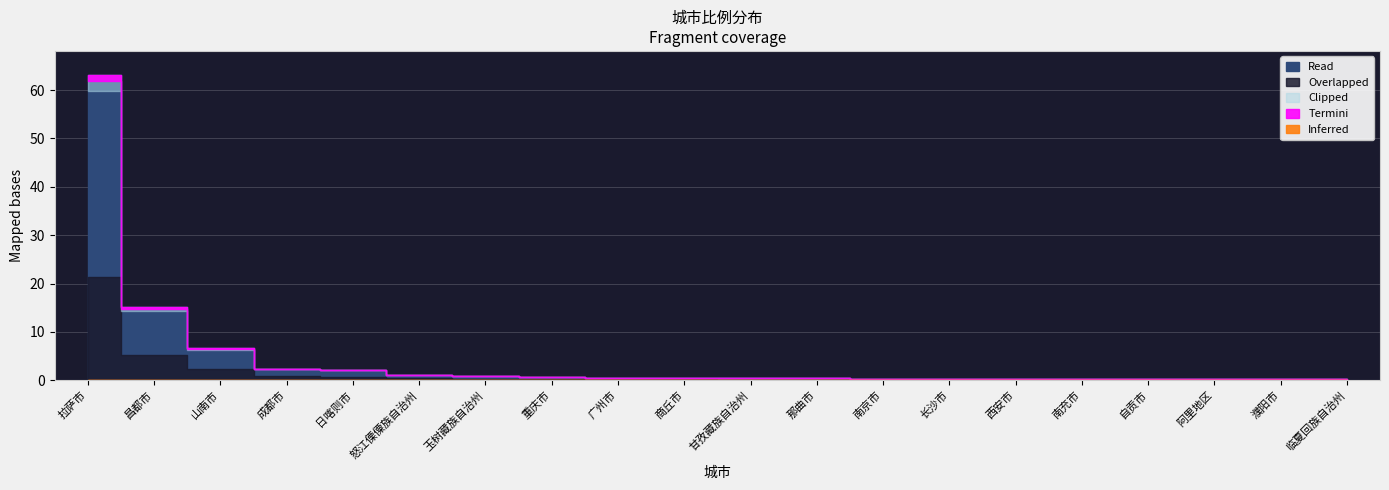

What is the label of the 17th point from the left?

自贡市